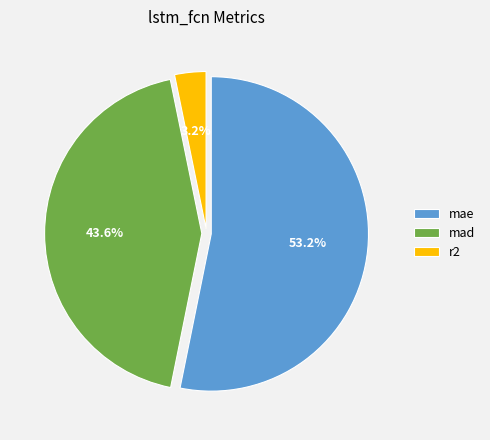

Which has a higher value, mae or mad?

mae